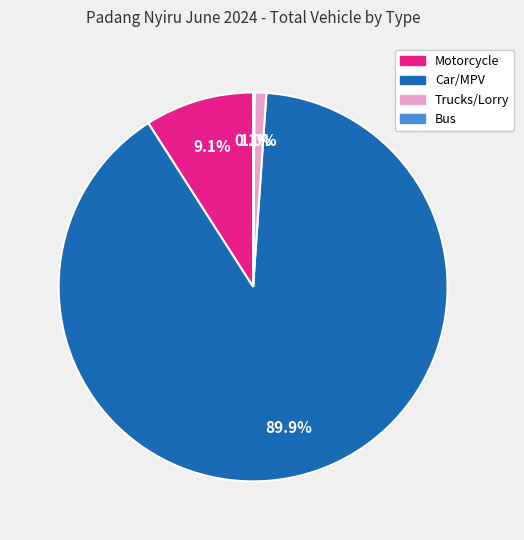

What portion of the pie excludes Motorcycle?

90.9%